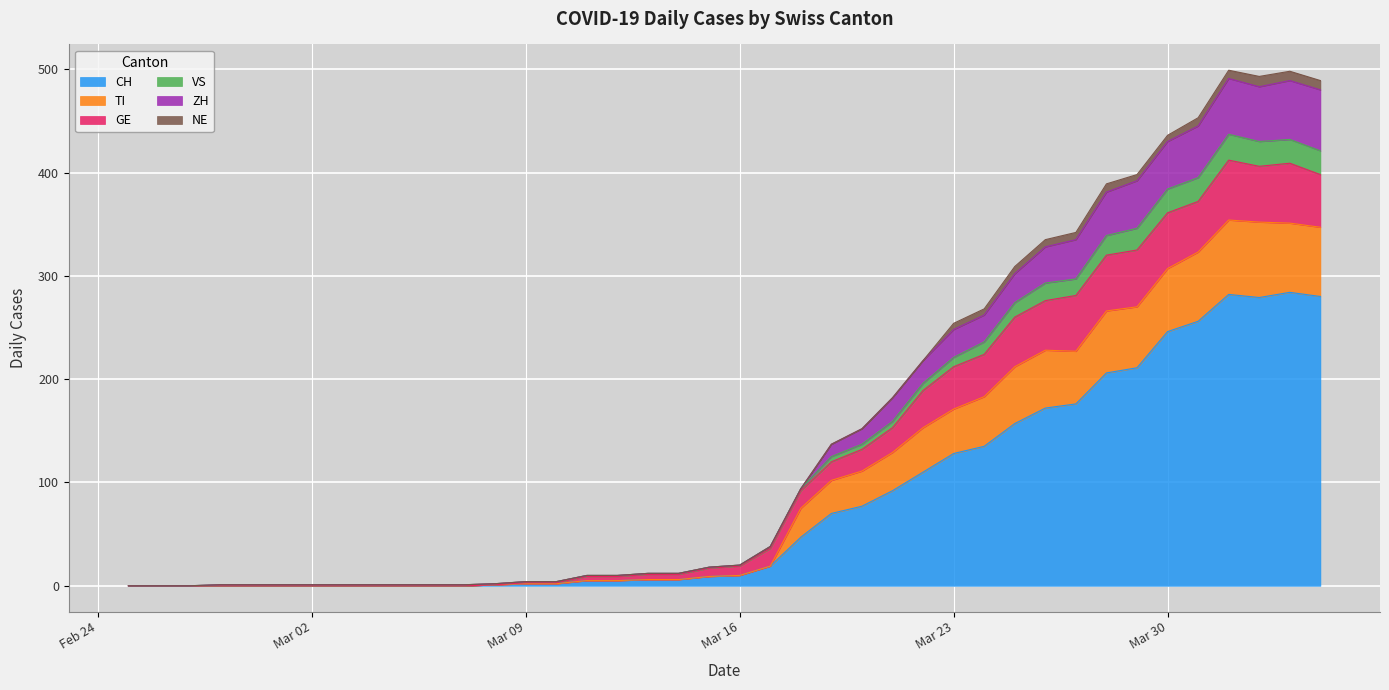

What is the maximum value shown in the chart?

499